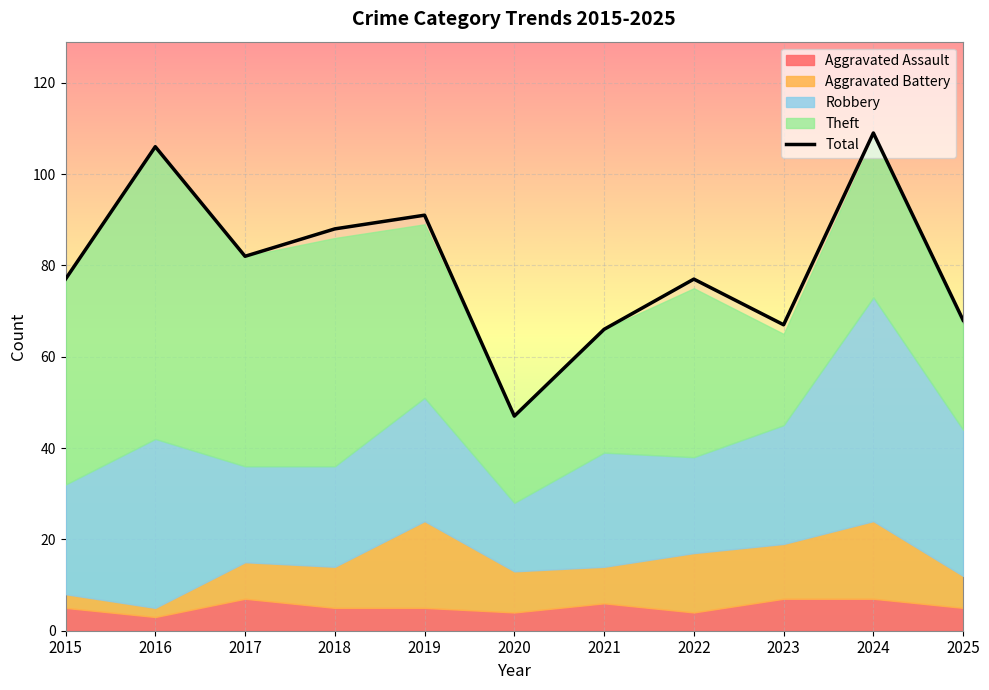

Approximately how many times larger is the value at 2022 compared to 2017?

0.9